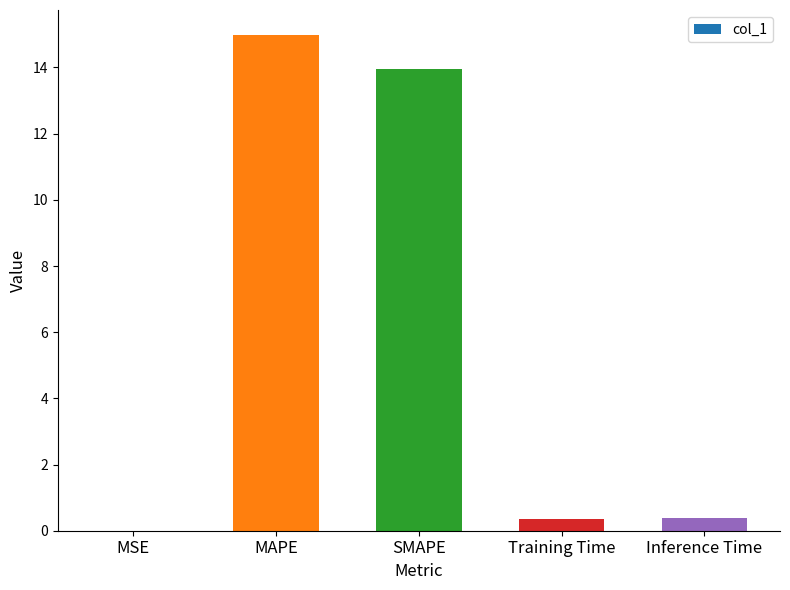

At which category does the chart reach its peak across all series?

MAPE